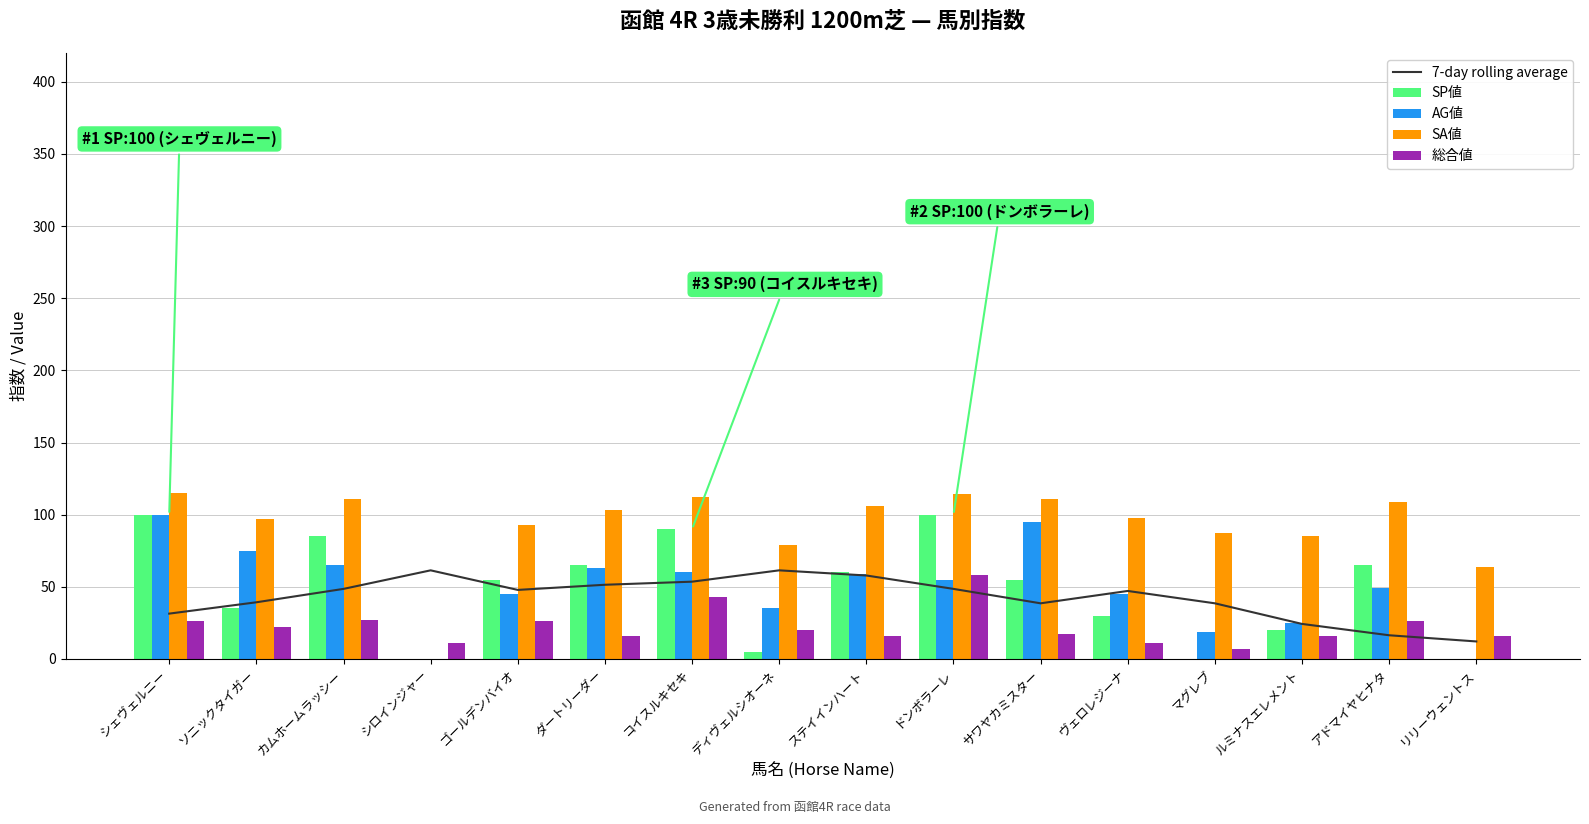

Is it true that AG値 equals 0.0 at リリーウェントス?

True